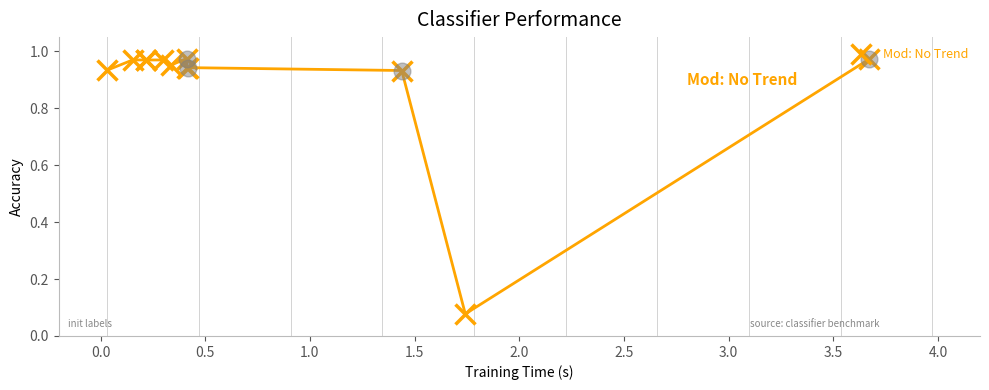

What is the sum of all values?

10.6